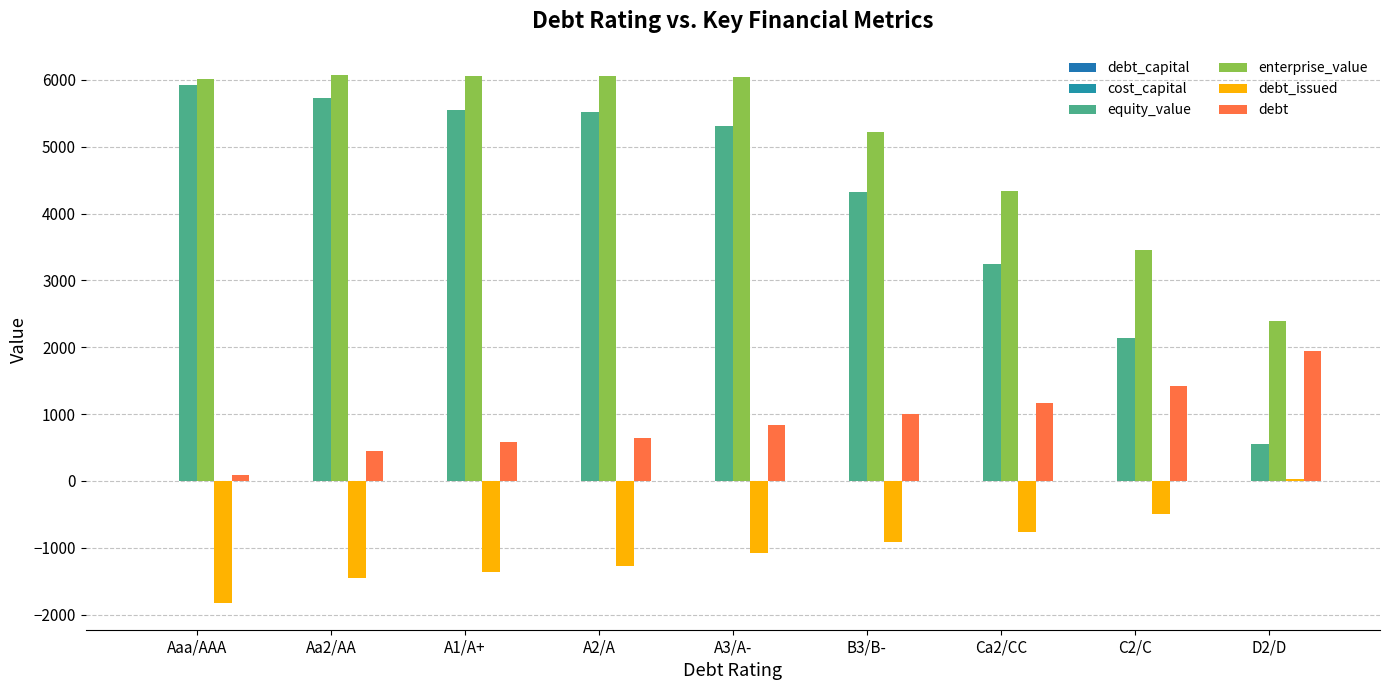

What is the label of the 6th bar from the left?

B3/B-